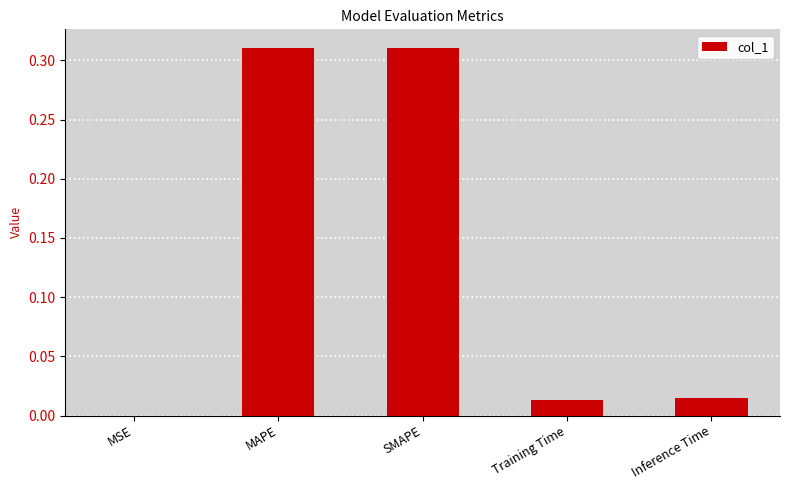

Between MSE and Training Time, which is larger?

Training Time